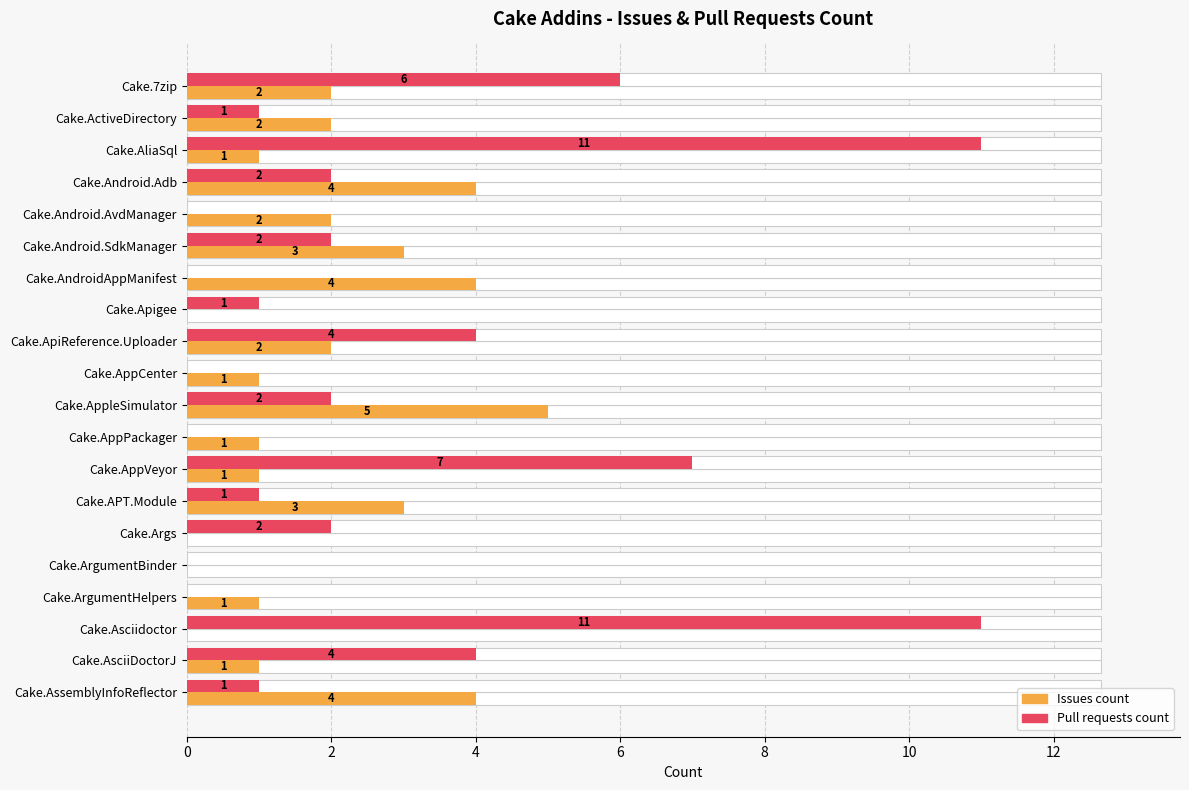

How many series are shown in this chart?

2